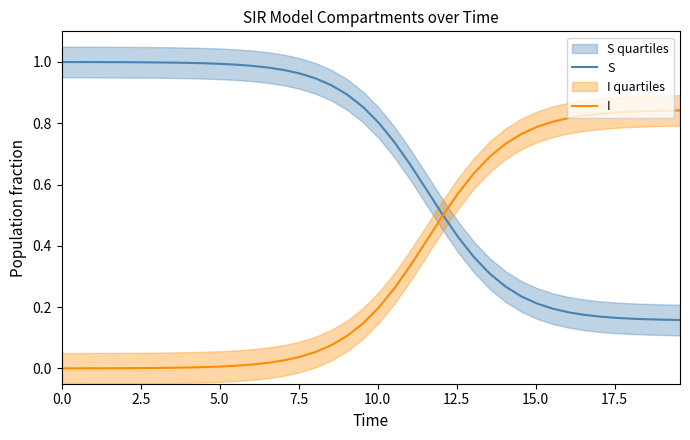

Does the chart have visible grid lines?

No